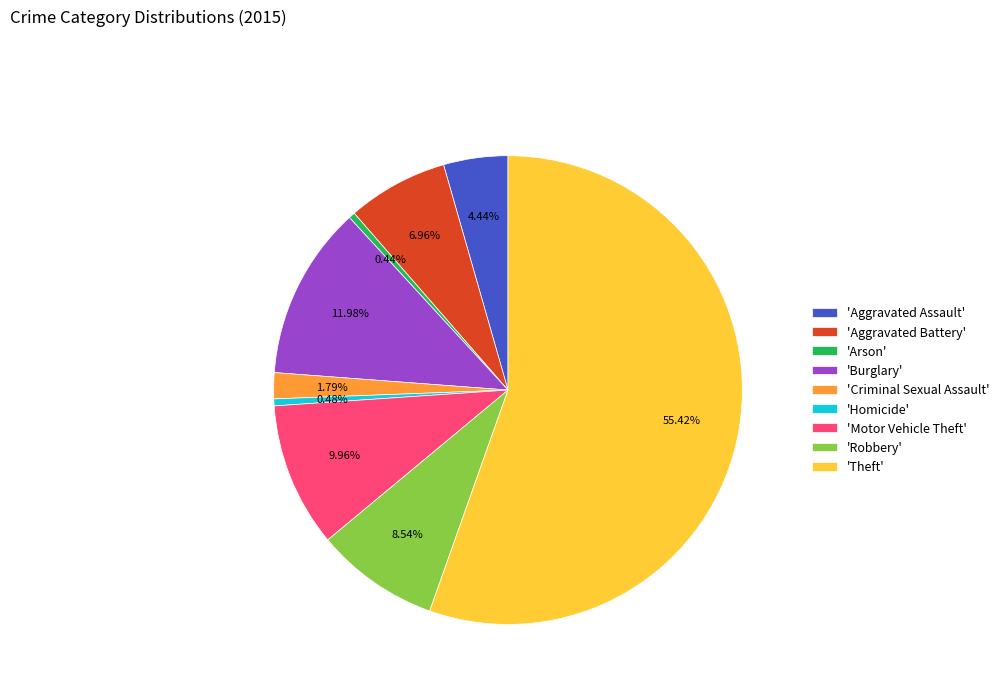

Is there any slice that represents more than half of the pie?

Yes